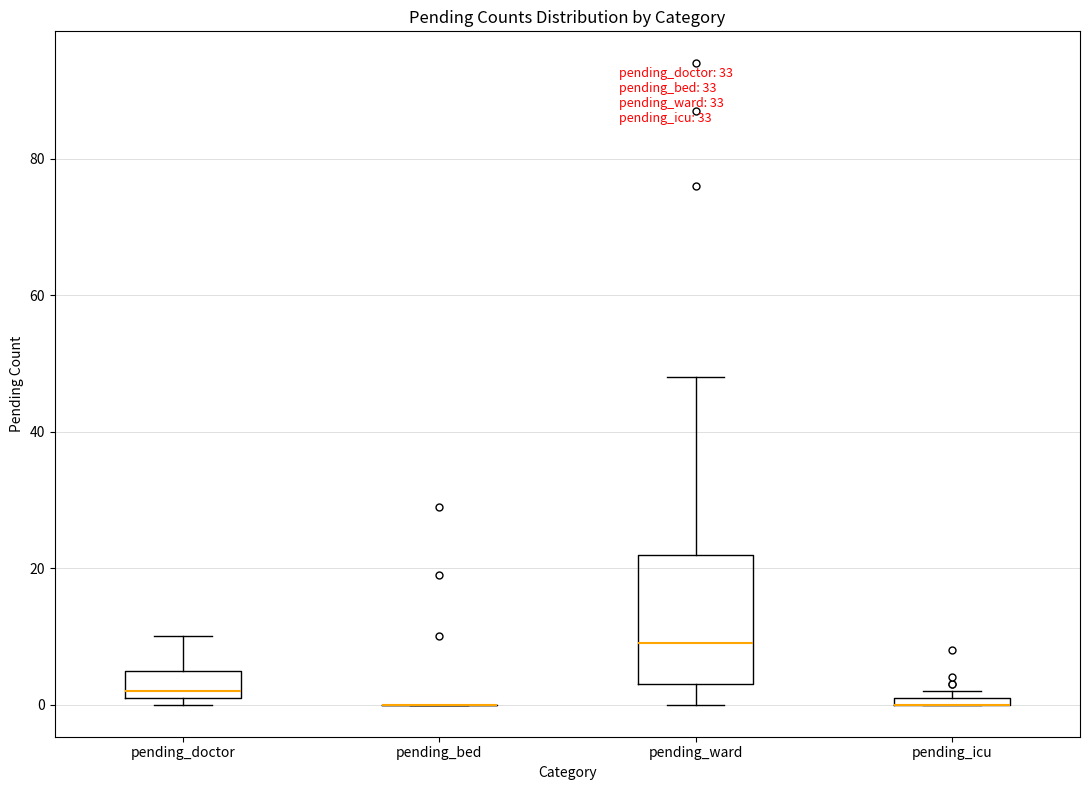

Comparing the boxes themselves (not the whiskers), which one is the tallest?

pending_ward